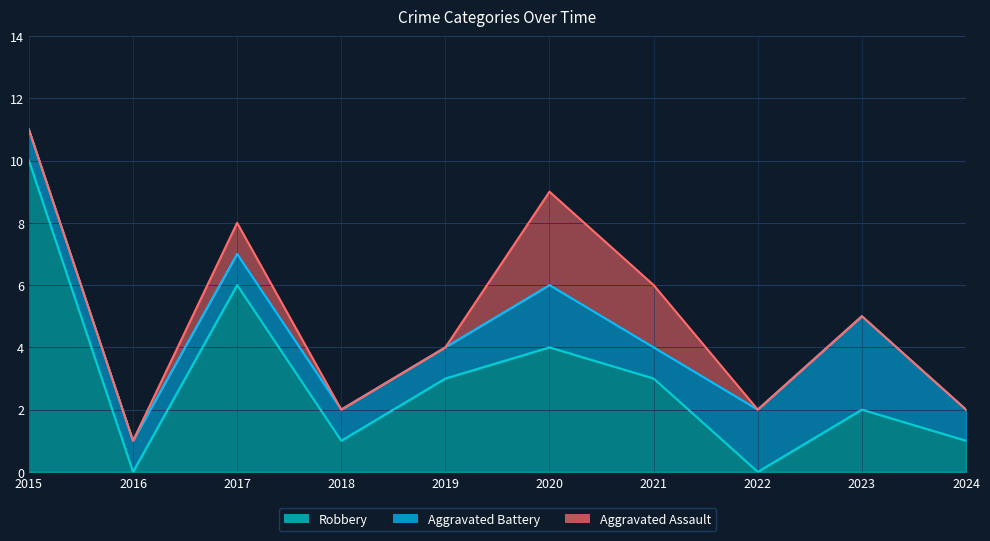

What is the difference between the maximum and minimum values in the Aggravated Assault series?

3